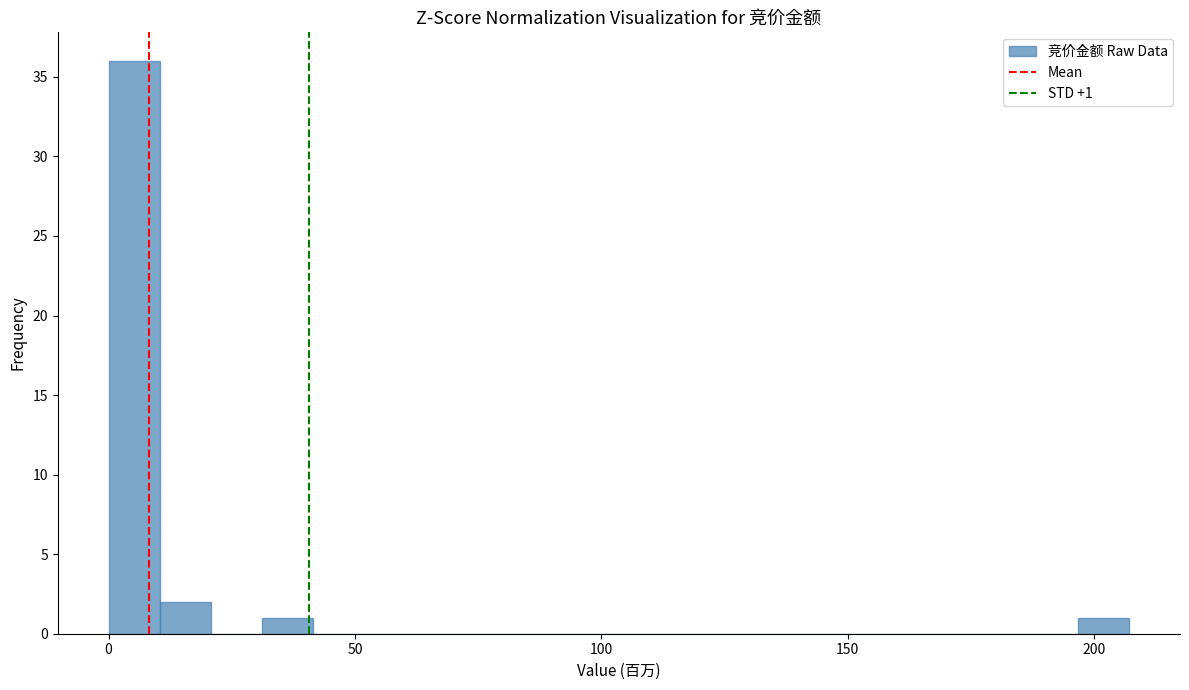

Around what value on the x-axis is the tallest bar? Give the approximate position of its centre, as read against the axis.

5